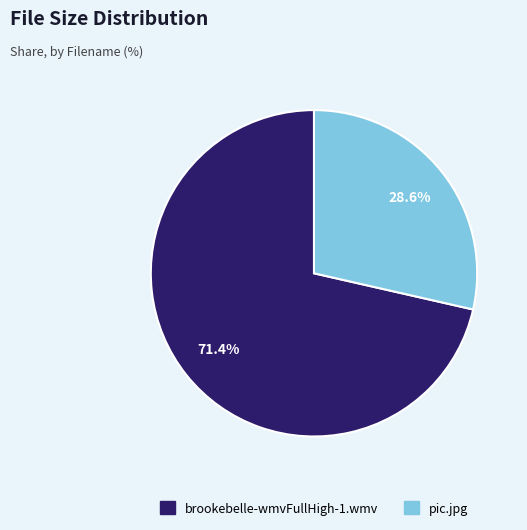

What portion of the pie excludes brookebelle-wmvFullHigh-1.wmv?

28.6%